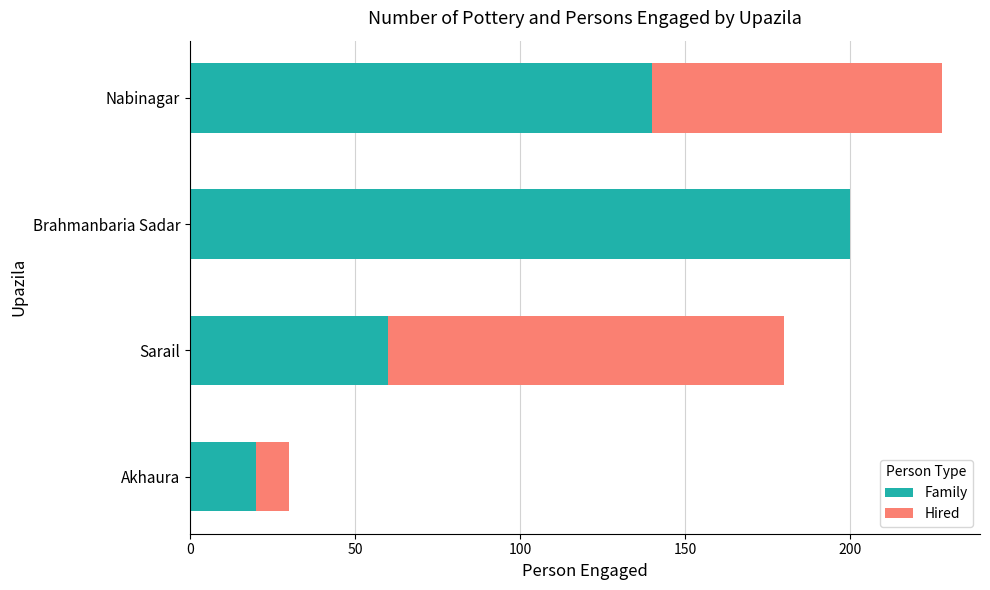

The Family series shows 28 at Akhaura. True or false?

False